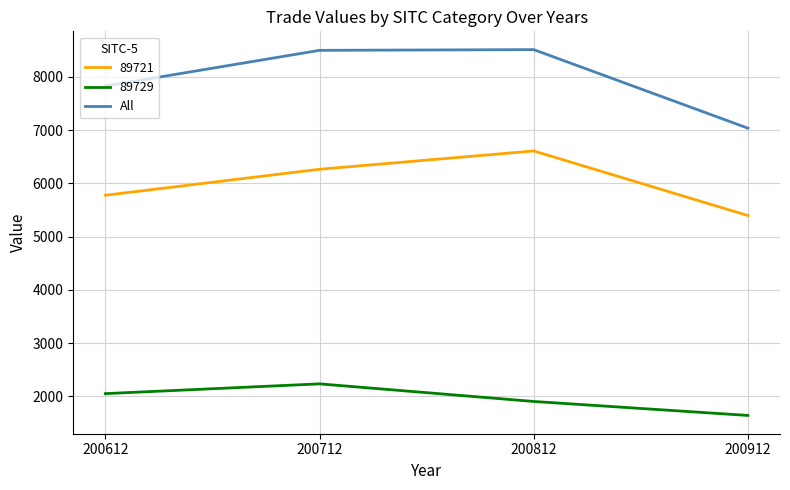

The 89729 series shows 1903.5 at 200812. True or false?

True